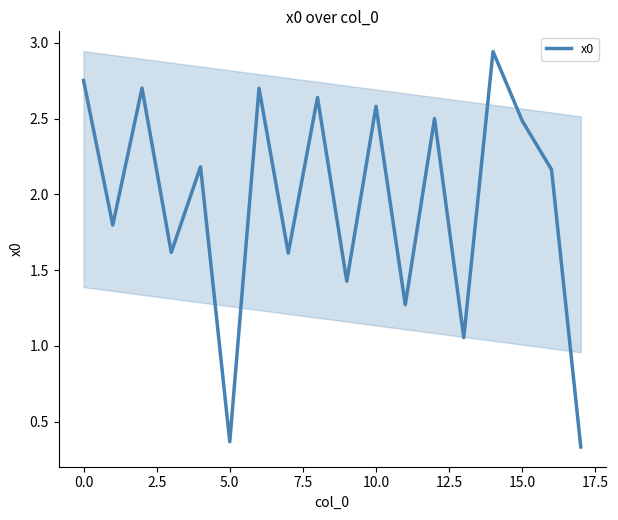

The x0 series shows 2.5 at 15.0. True or false?

True